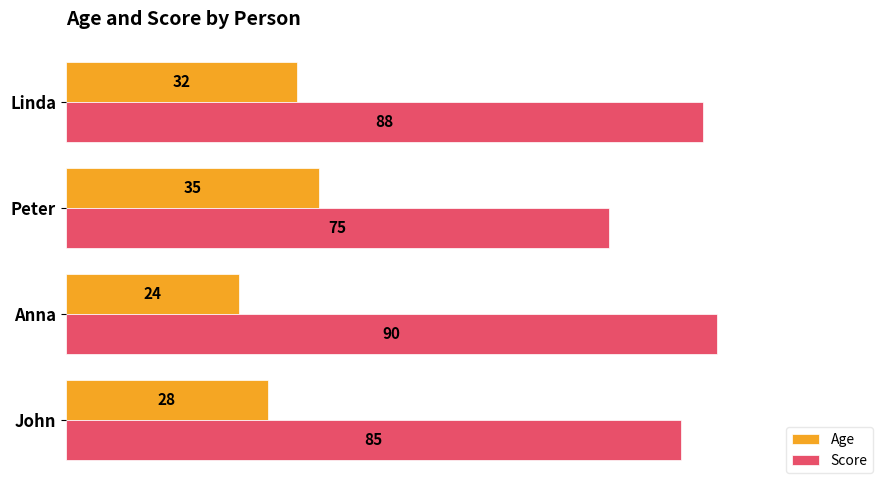

What are all the series names shown in the legend?

Age, Score